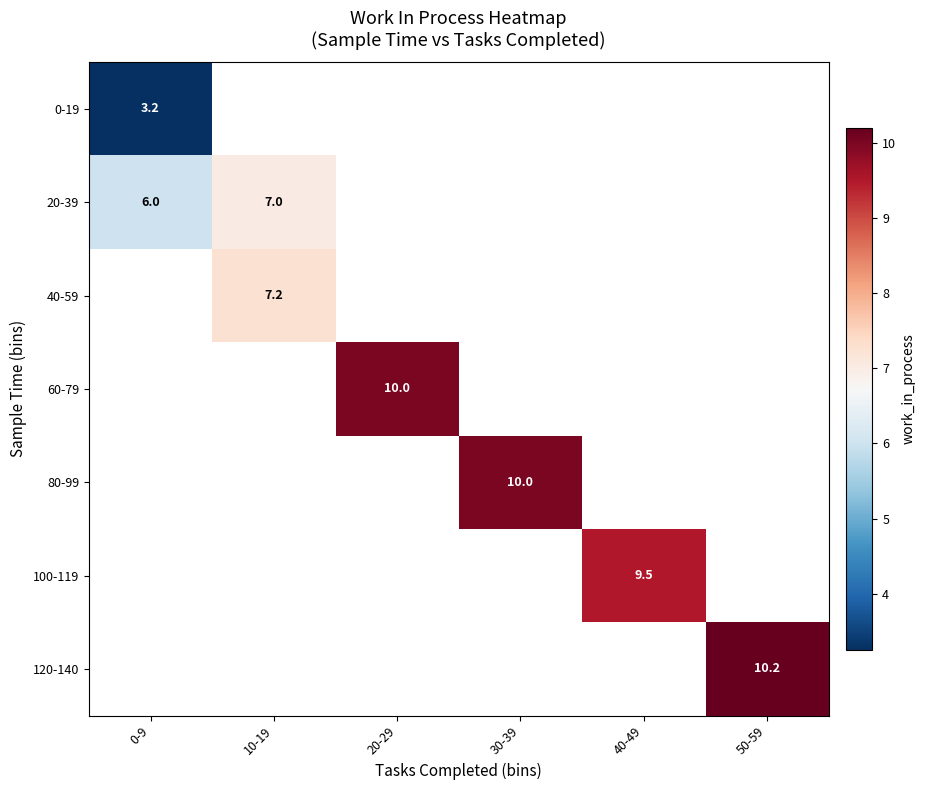

Which has a higher value, 10-19 or 50-59?

50-59